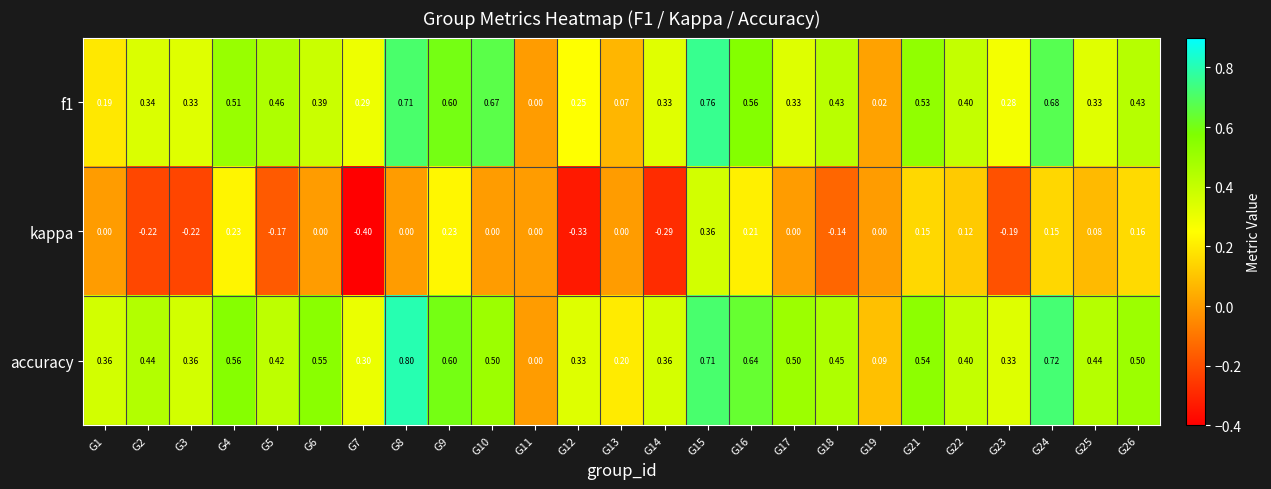

Is the value of f1 at G21 greater than the value of kappa at G4?

Yes